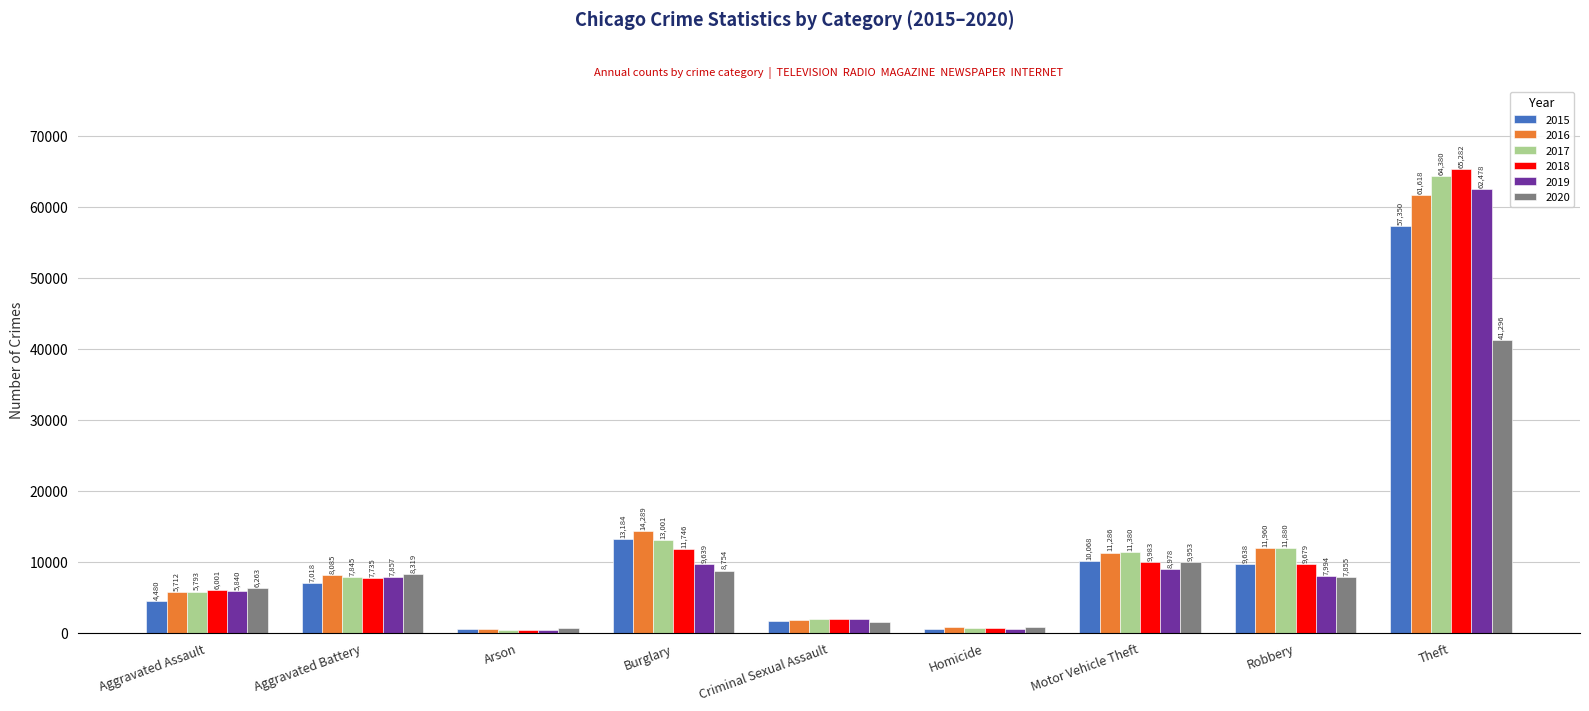

What value does the 2016 series have at Aggravated Assault, to the nearest 10?

5710